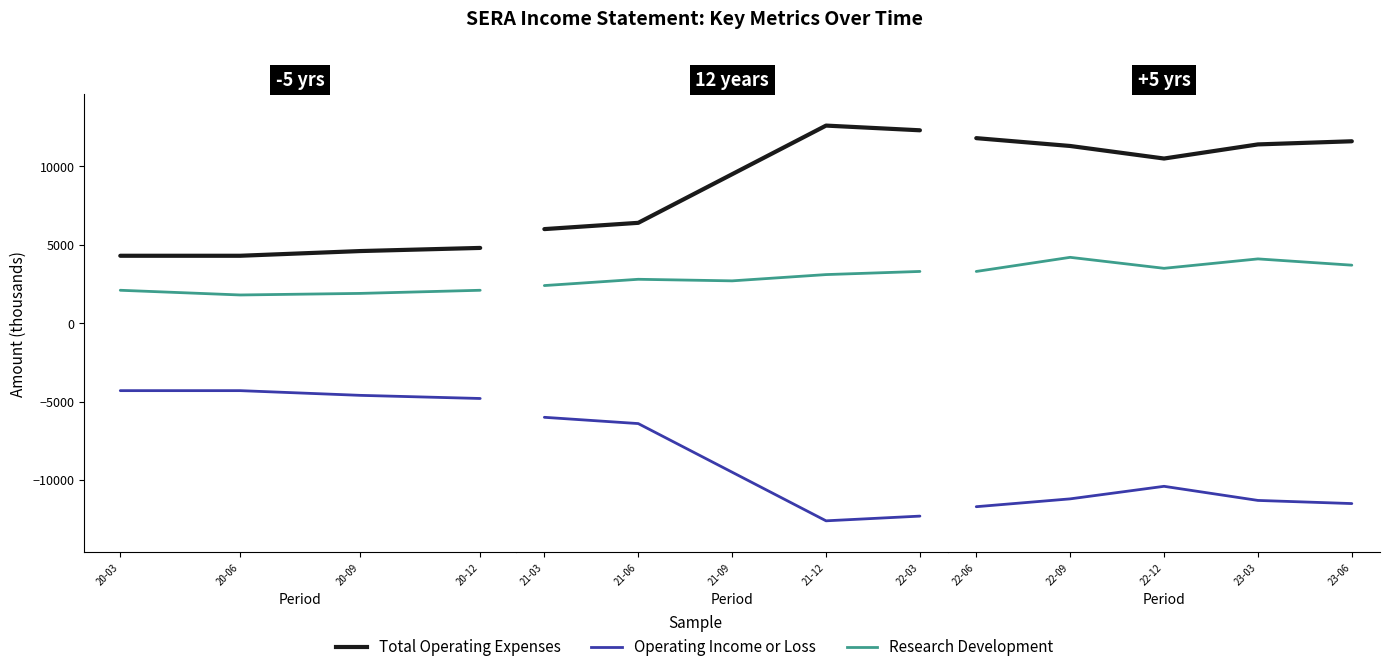

List the series in order of their overall mean, lowest first.

Operating Income or Loss, Research Development, Total Operating Expenses